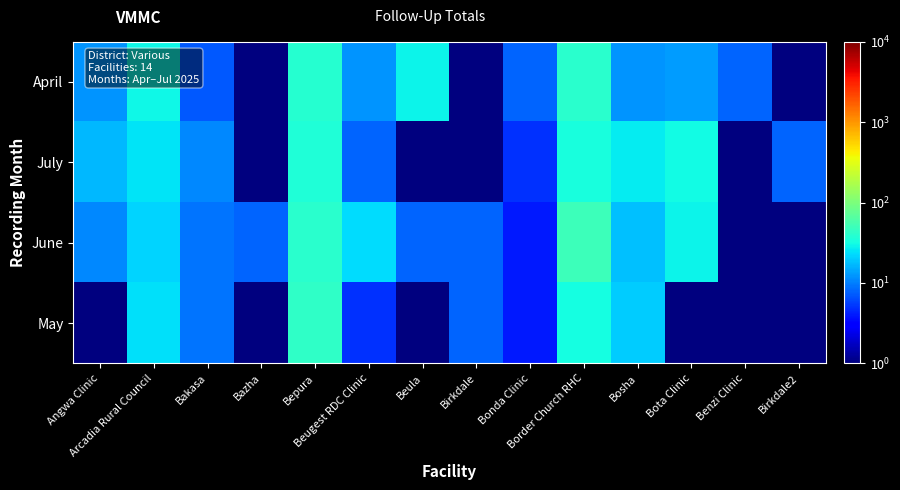

At how many categories does at least one series exceed 21?

7